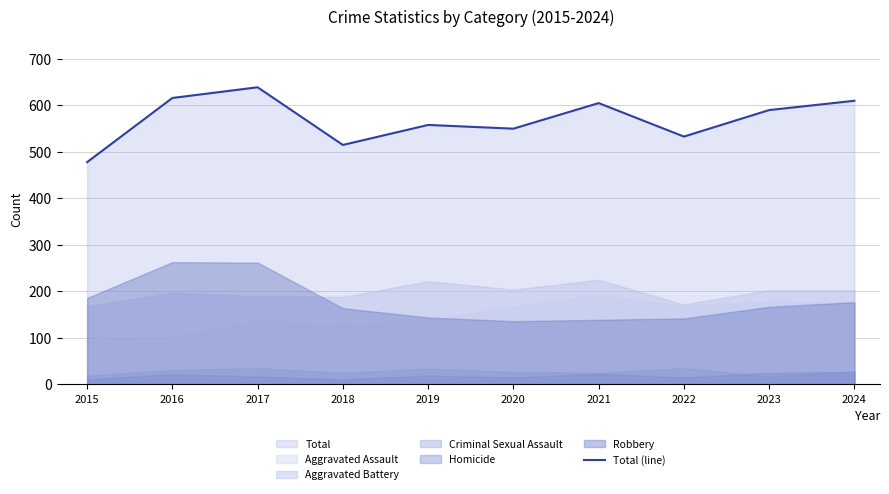

At which label does the data first exceed 590?

2016